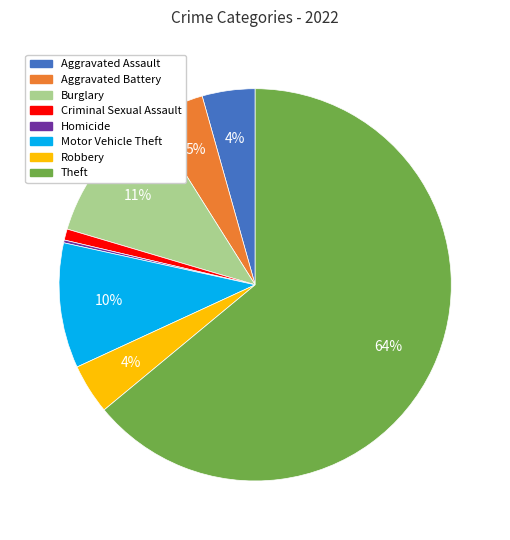

Does any single category account for the majority?

Yes